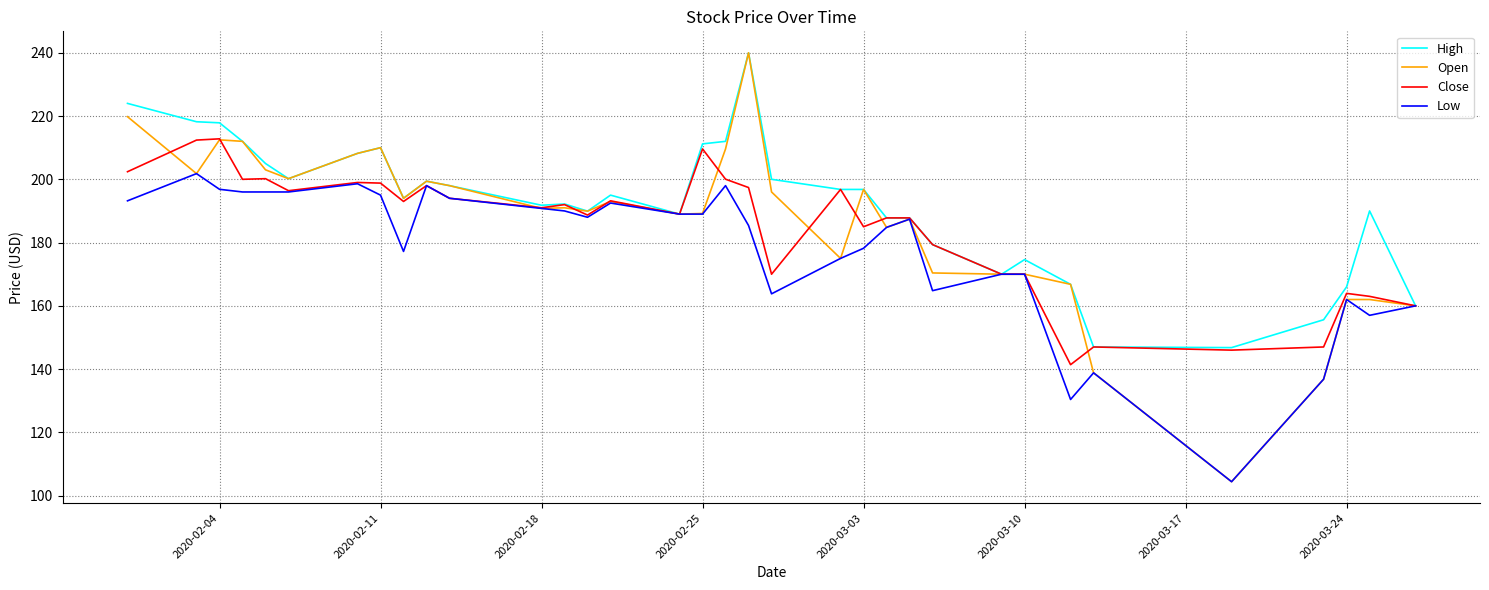

What is the difference between the maximum and minimum values in the High series?

93.2